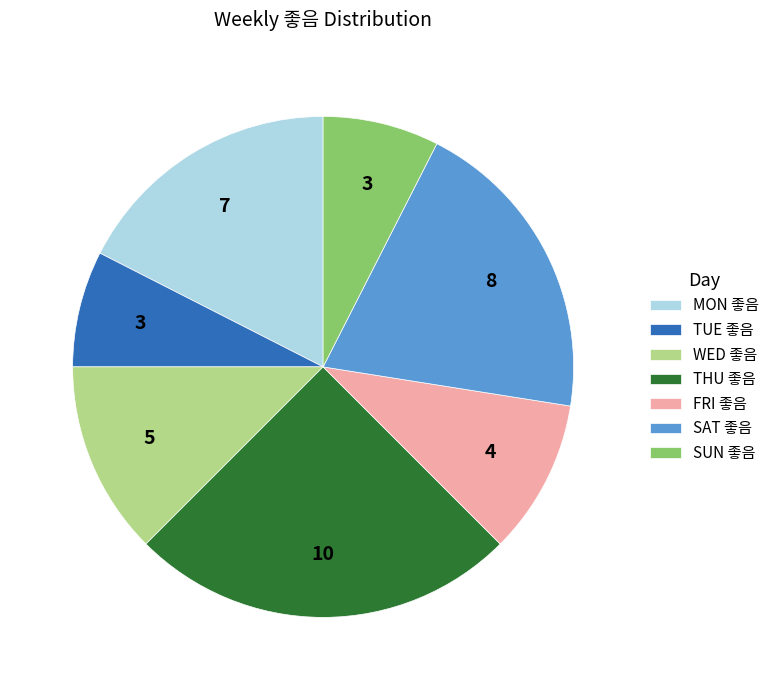

Combined, do FRI and THU account for over 50%?

No